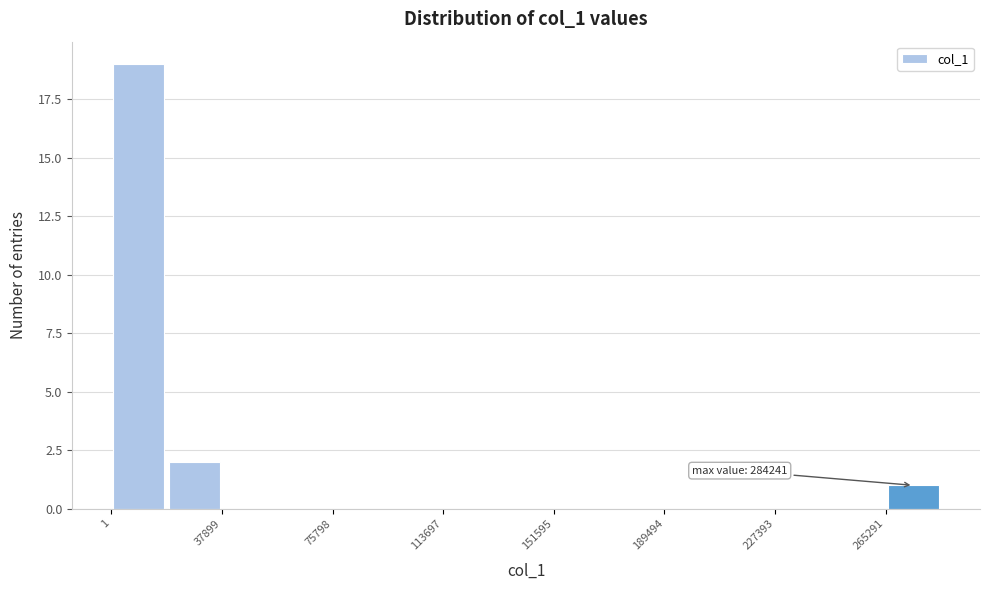

Read against the x-axis, roughly where is the centre of the tallest bar?

10000